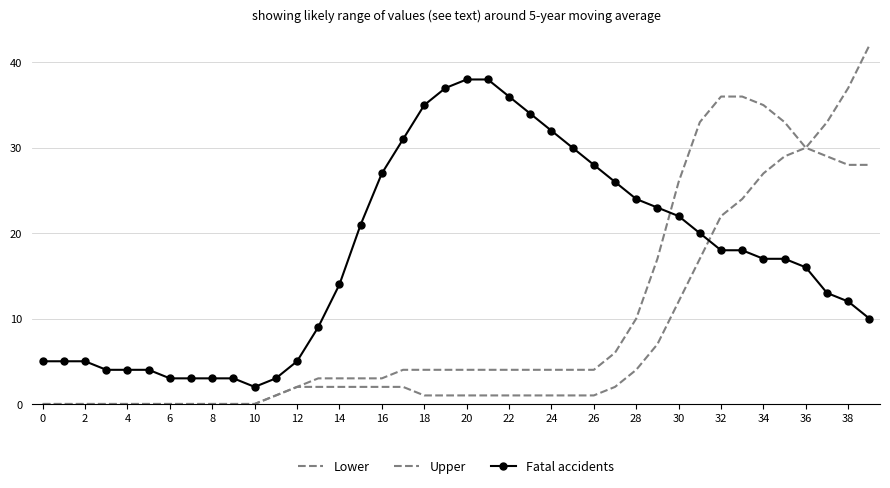

True or false: Upper has more than 0 points higher than both neighbors.

False